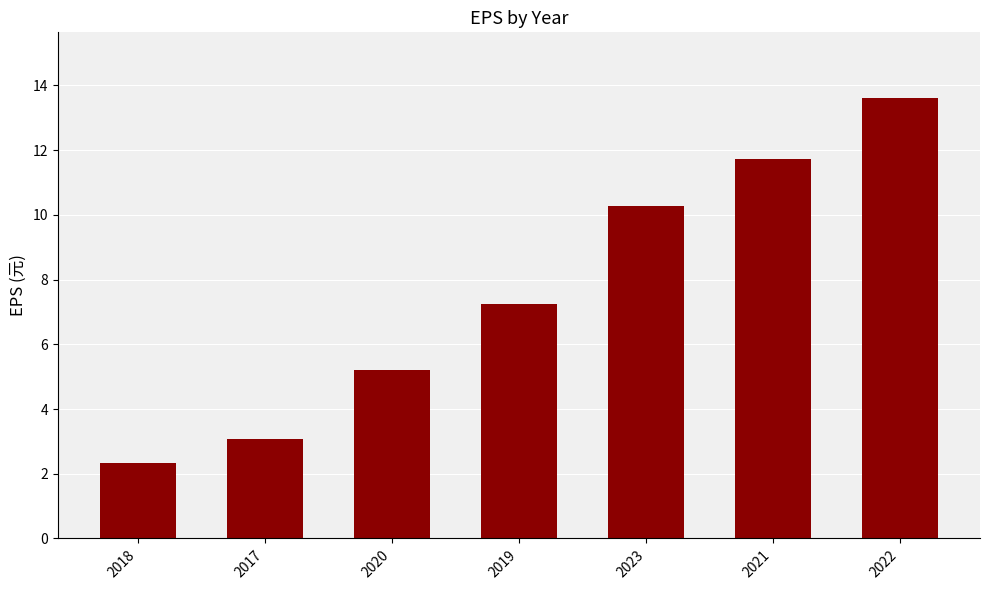

List the labels in order of value, largest first.

2022, 2021, 2023, 2019, 2020, 2017, 2018